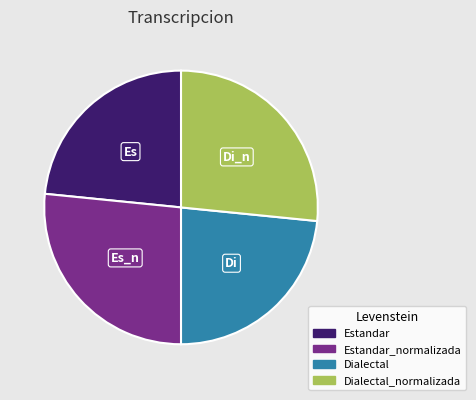

Between Dialectal_normalizada and Dialectal, which is larger?

Dialectal_normalizada